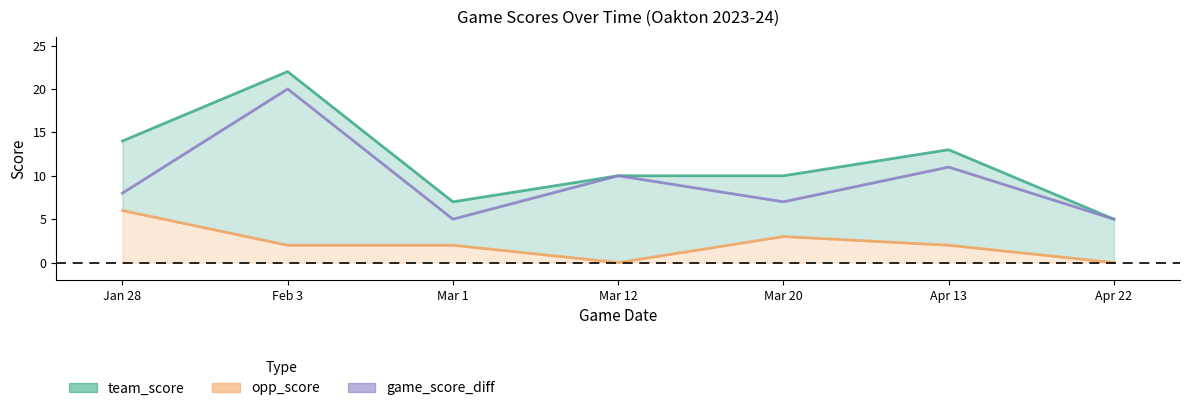

How many data points in game_score_diff are above 8?

3